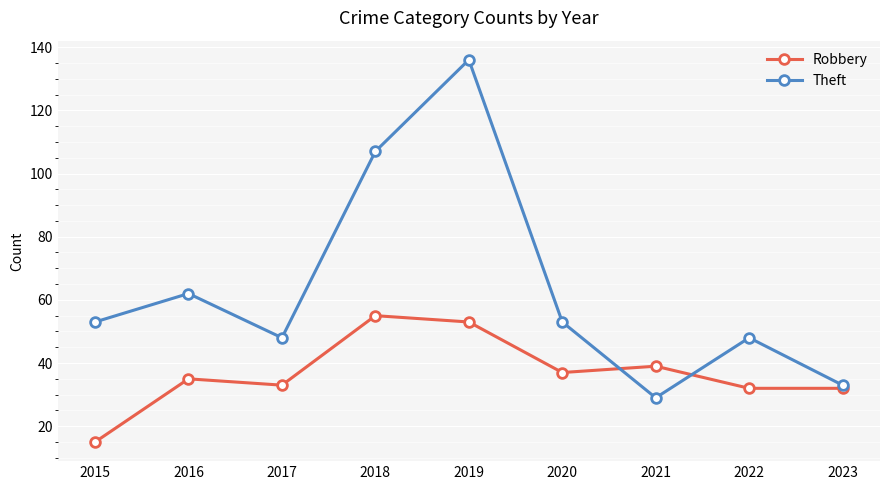

What is the lowest value of the Robbery series?

15